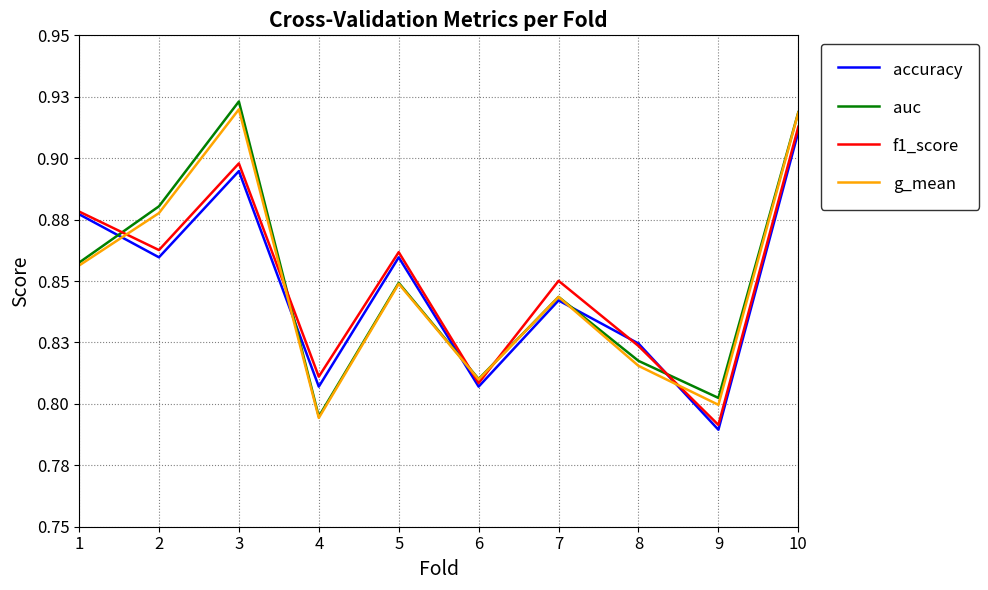

Rank the series at 10 from highest to lowest value.

auc, g_mean, f1_score, accuracy